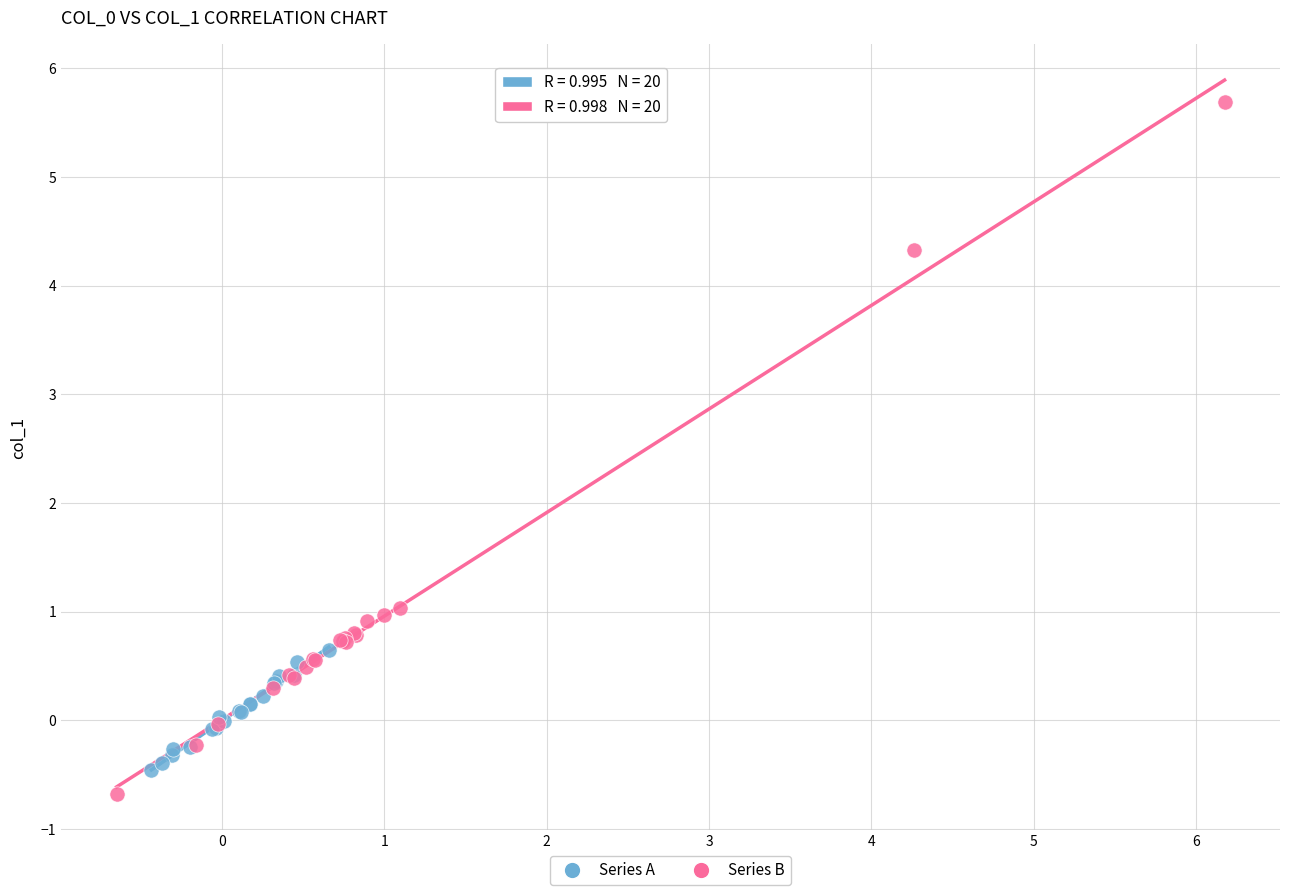

Which series reaches the maximum Y coordinate?

Series B